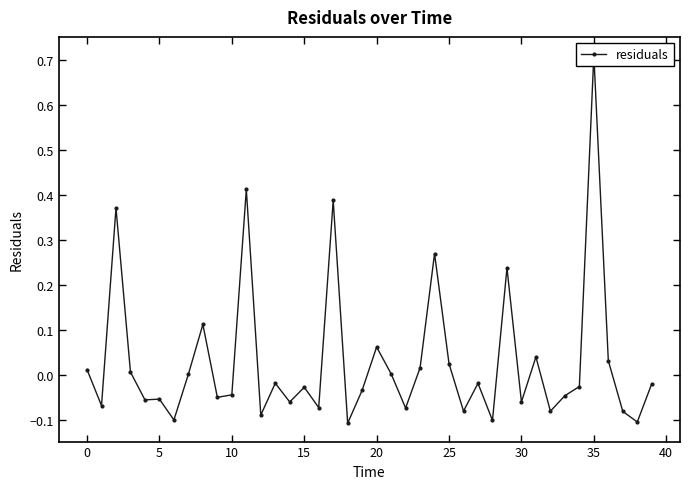

How many interior local valleys (lower than both neighbors) does the data have?

14